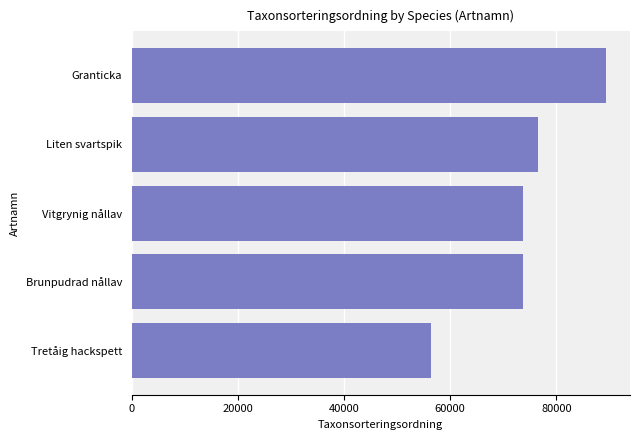

How many bars are there in total?

5